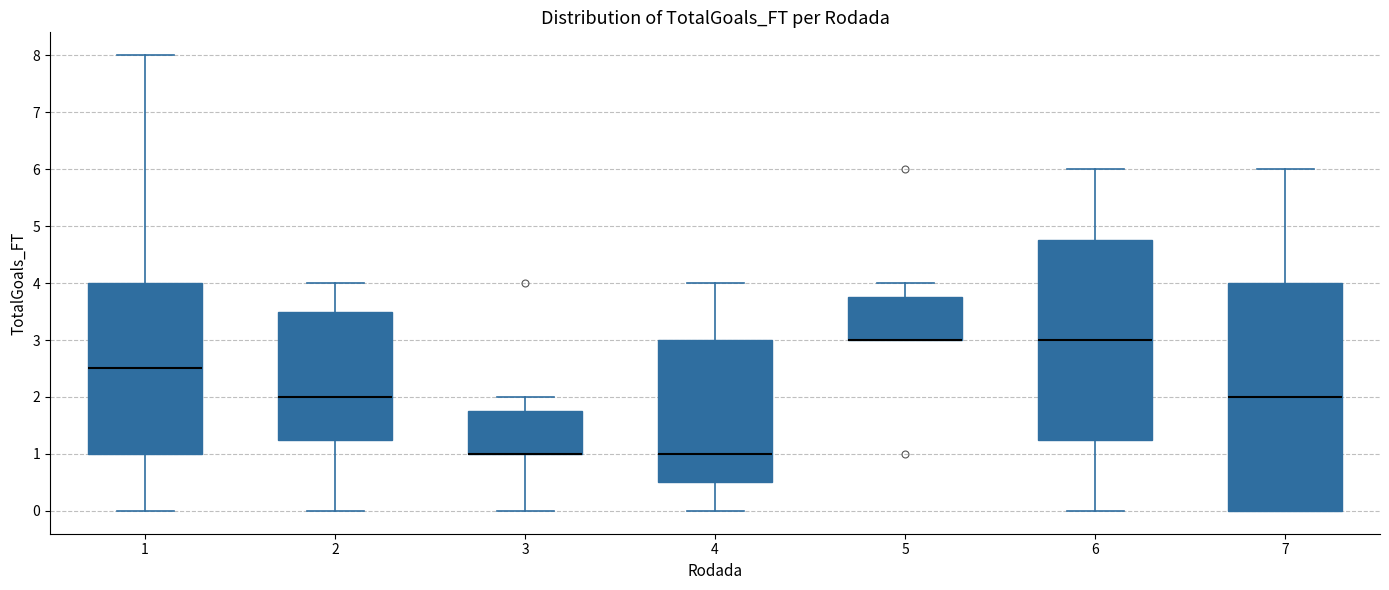

Where does the median line of the box at x = 7 sit on the y-axis? The values are not printed on the chart, so give them approximately, as read against the axis.

2.0